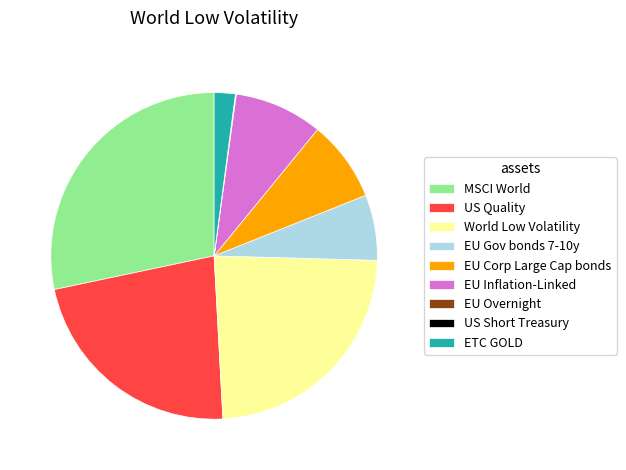

Combined, do EU Inflation-Linked and EU Gov bonds 7-10y account for over 50%?

No